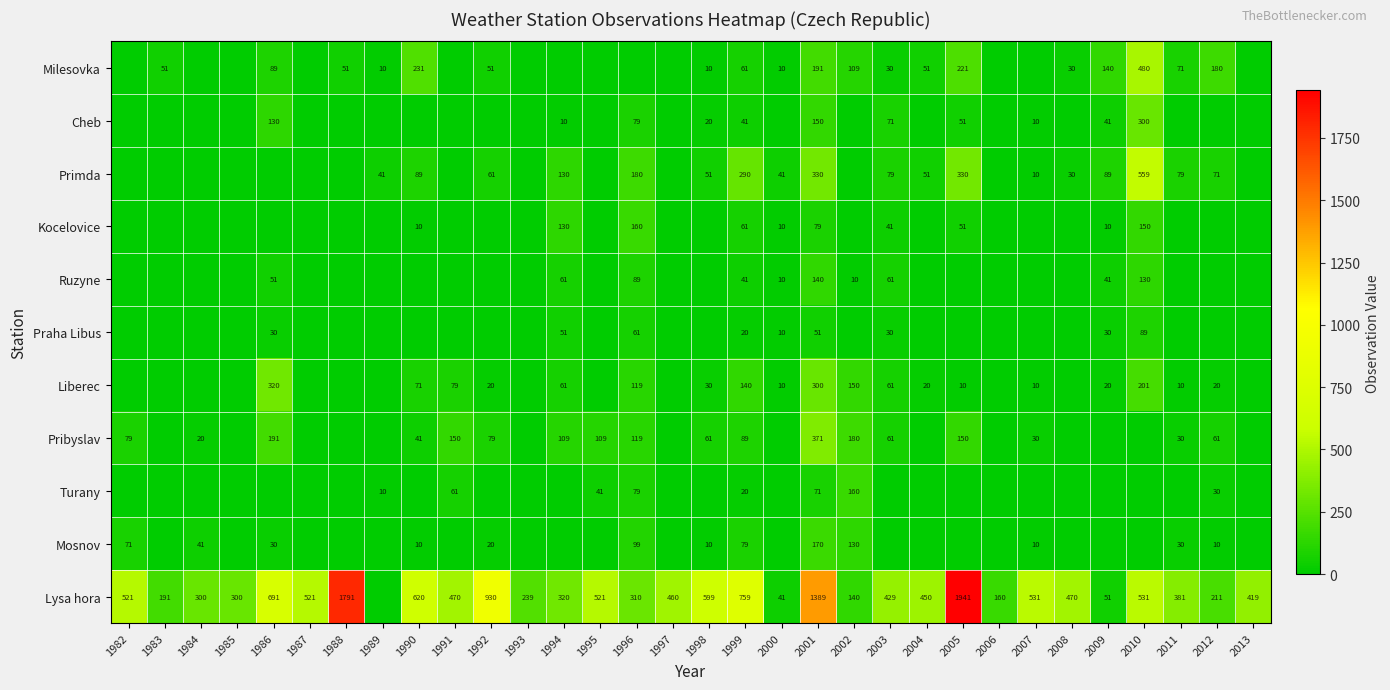

Which series has the largest range (max minus min)?

Lysa hora